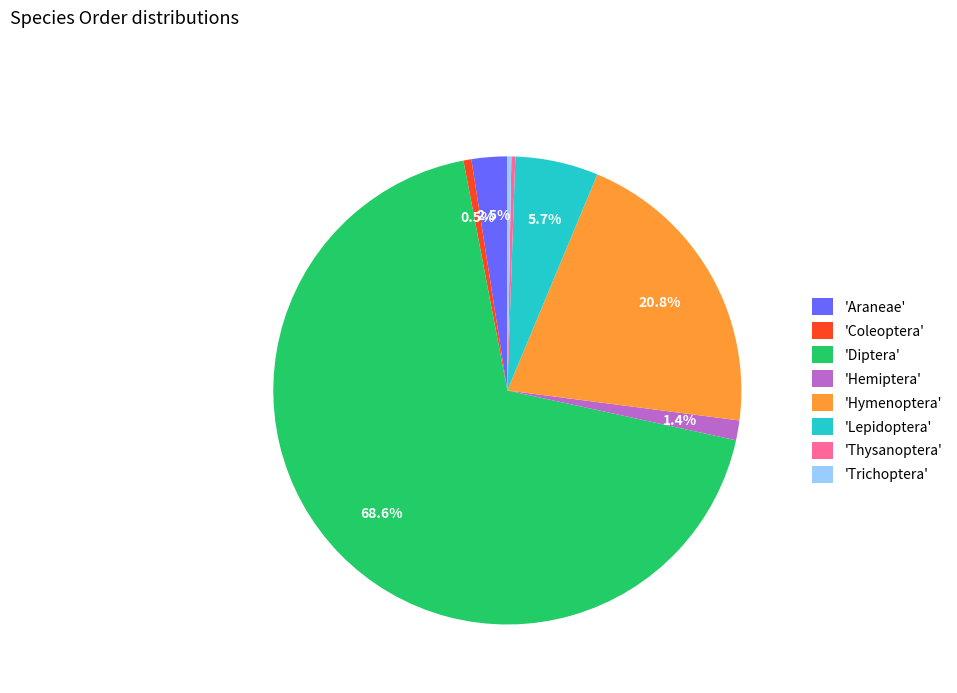

What is the largest slice in the pie chart?

'Diptera'